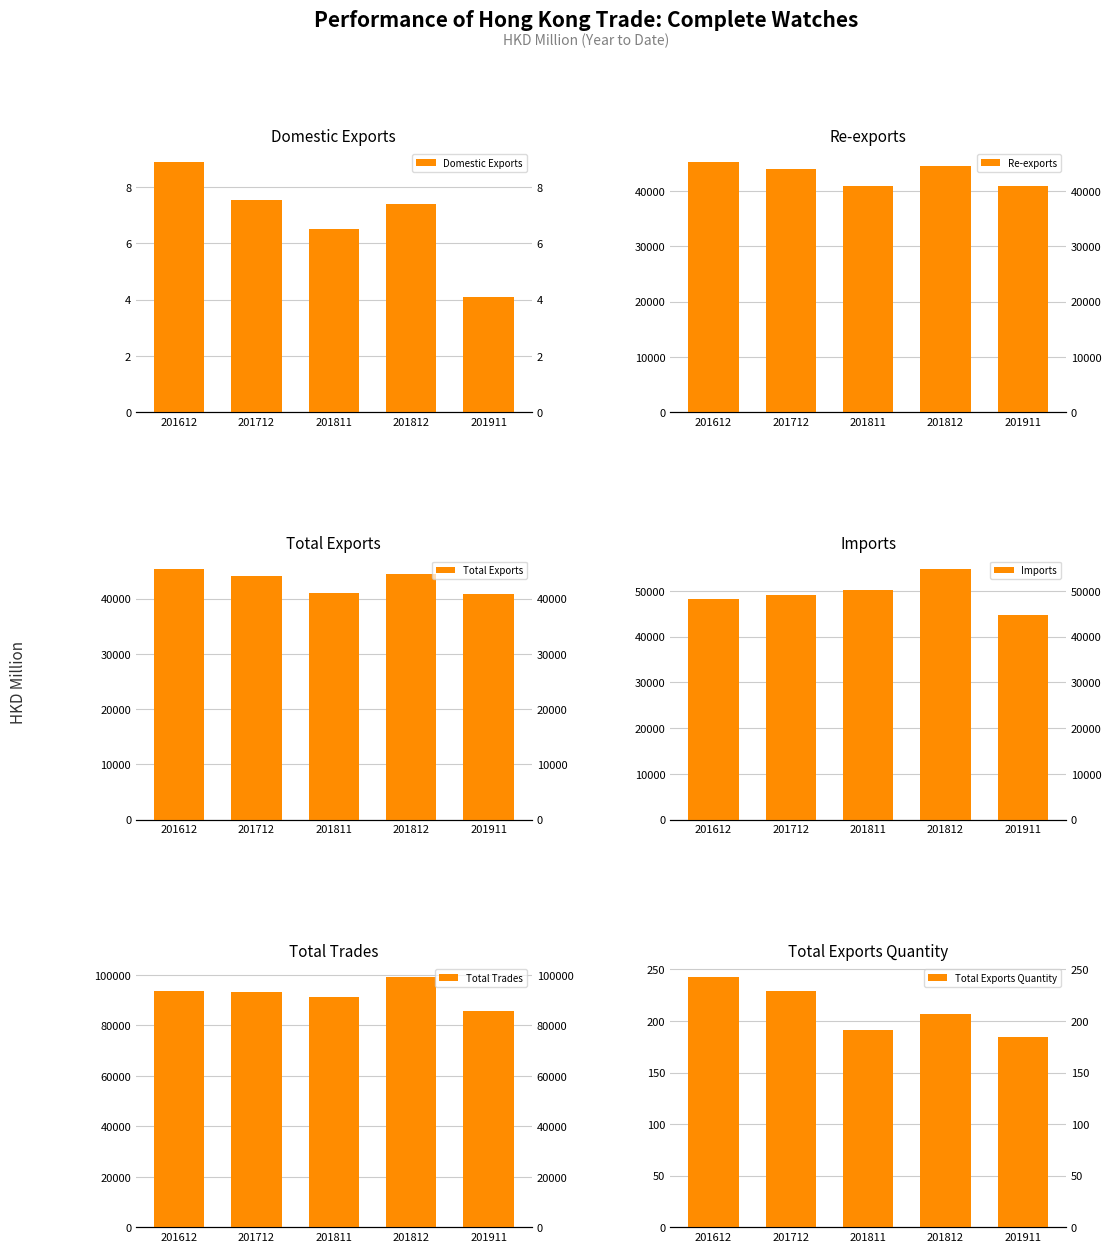

How many values in the Total Exports series exceed 44050?

3